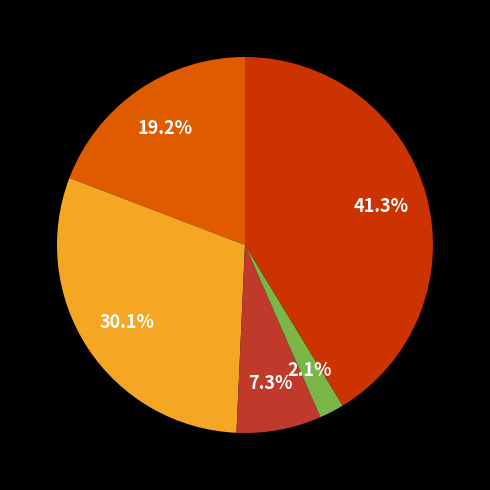

Is there any slice that represents more than half of the pie?

No